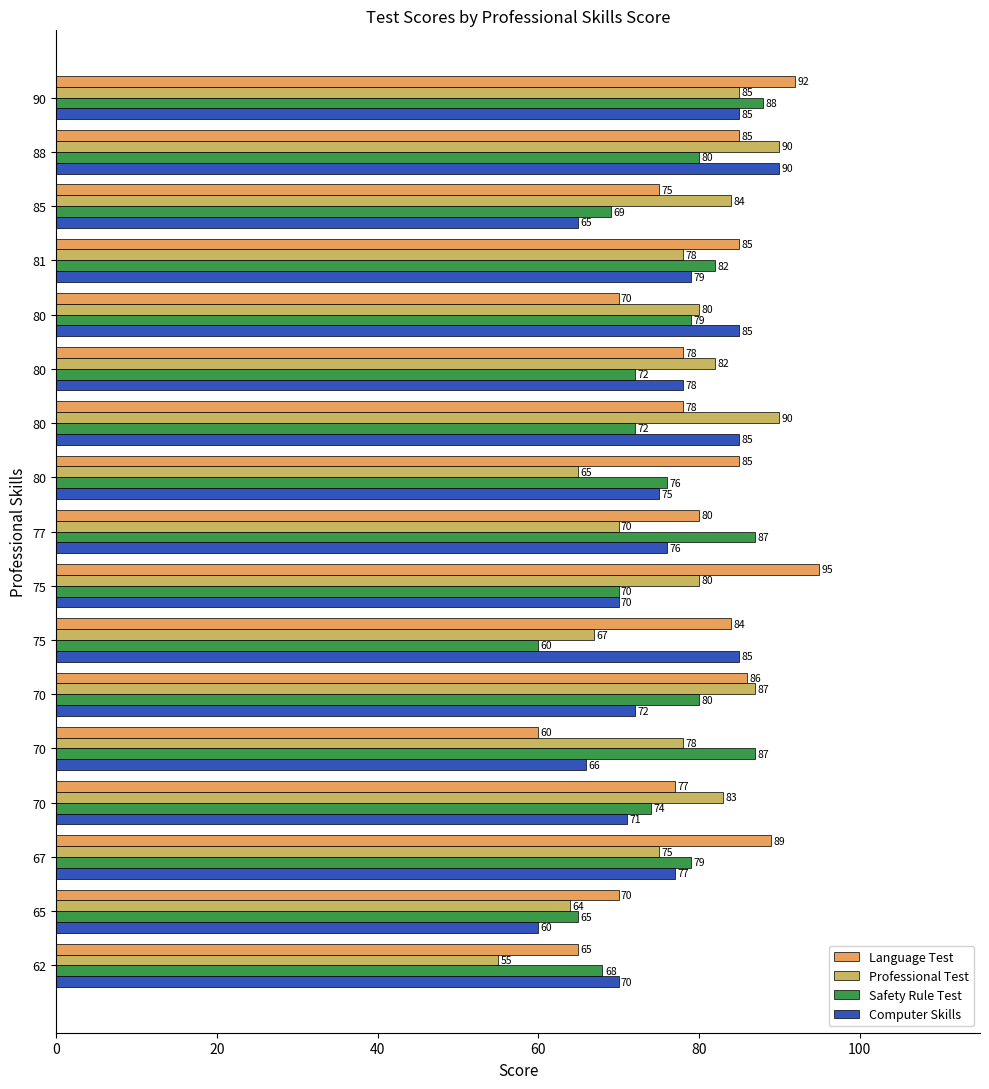

What is the smallest value displayed?

55